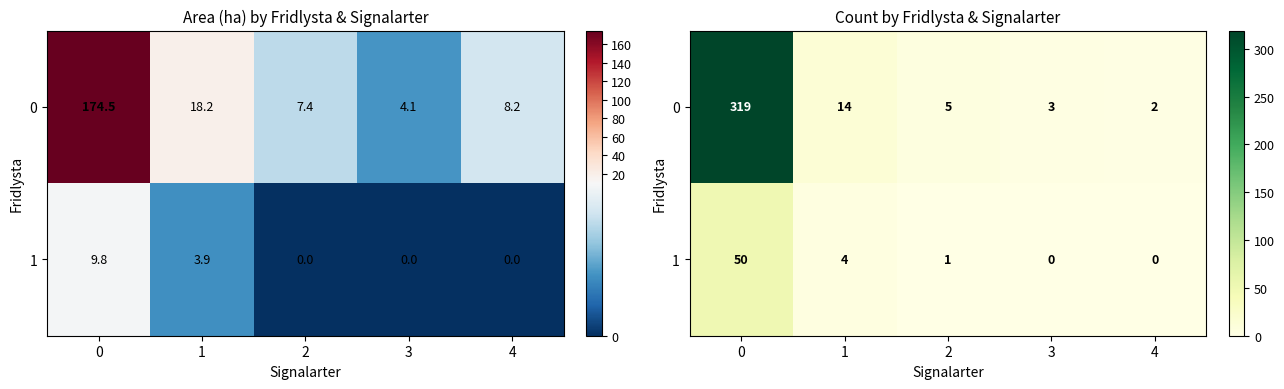

Read the 0 value at 1, to the nearest 10.

10